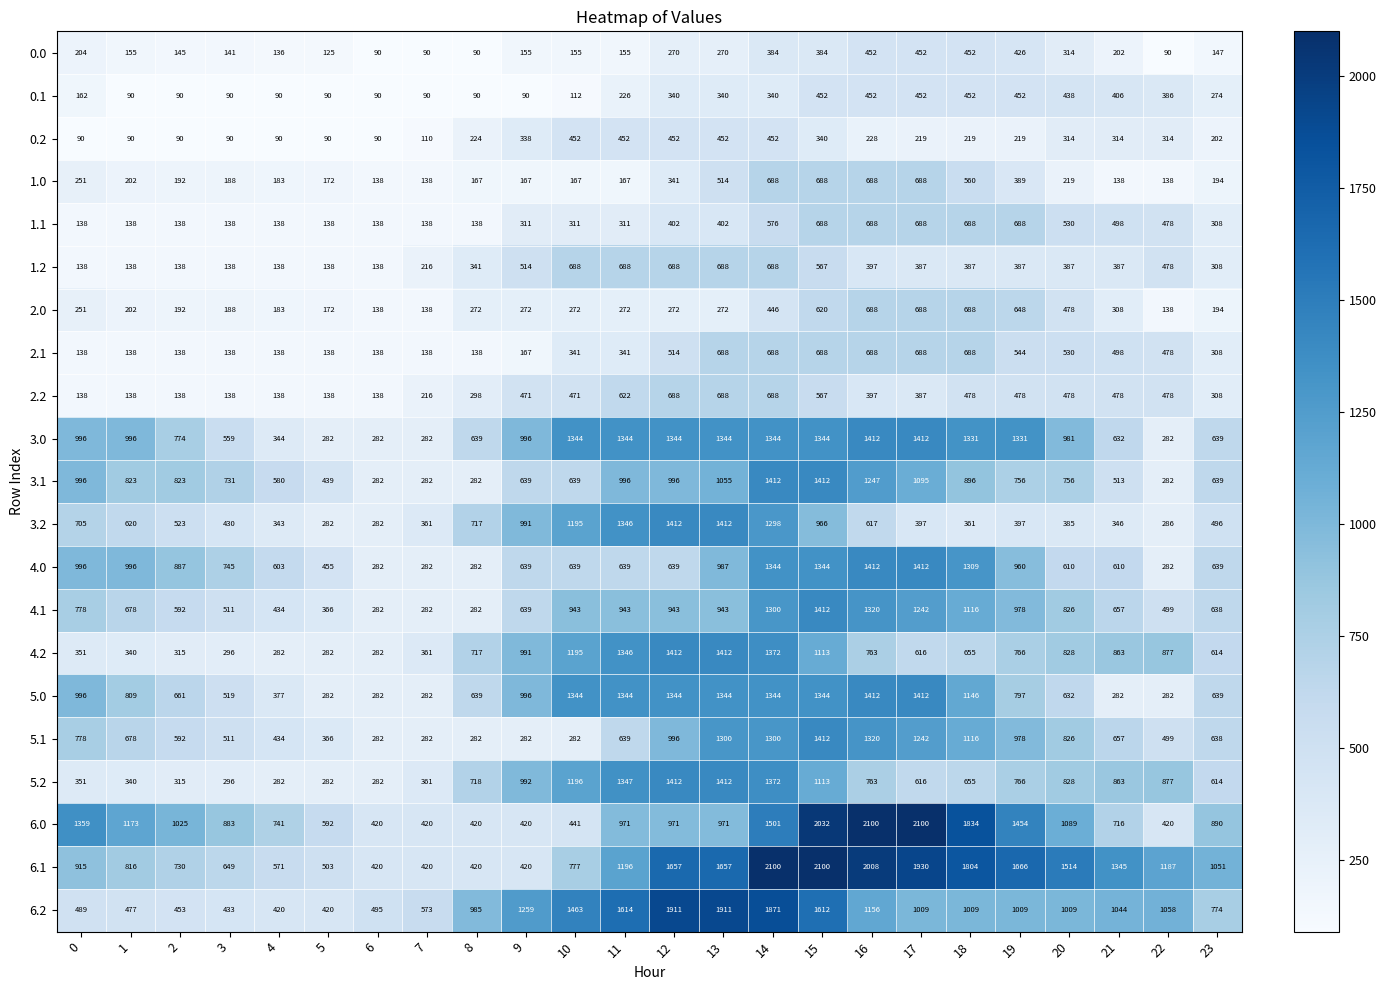

What is the maximum value shown in the chart?

2100